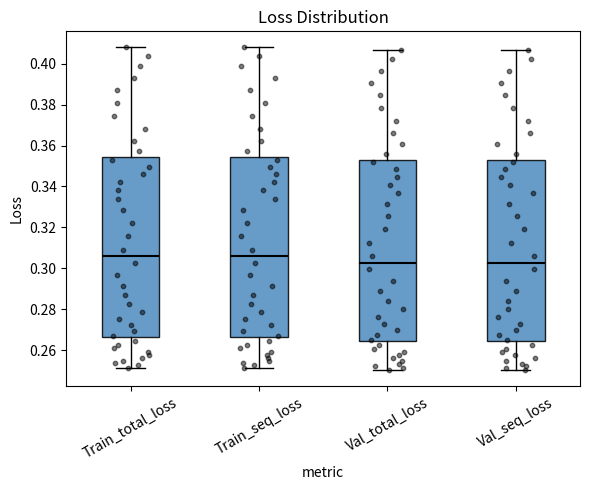

Reading left to right, read every box against the y-axis: the position of its median line, the range the box covers, and the ends of its whiskers. The values are not printed on the chart, so give them approximately, as read against the axis.

Train_total_loss: median 0.306, box 0.266 to 0.354, whiskers 0.252 to 0.408
Train_seq_loss: median 0.306, box 0.266 to 0.354, whiskers 0.252 to 0.408
Val_total_loss: median 0.302, box 0.264 to 0.352, whiskers 0.250 to 0.406
Val_seq_loss: median 0.302, box 0.264 to 0.352, whiskers 0.250 to 0.406